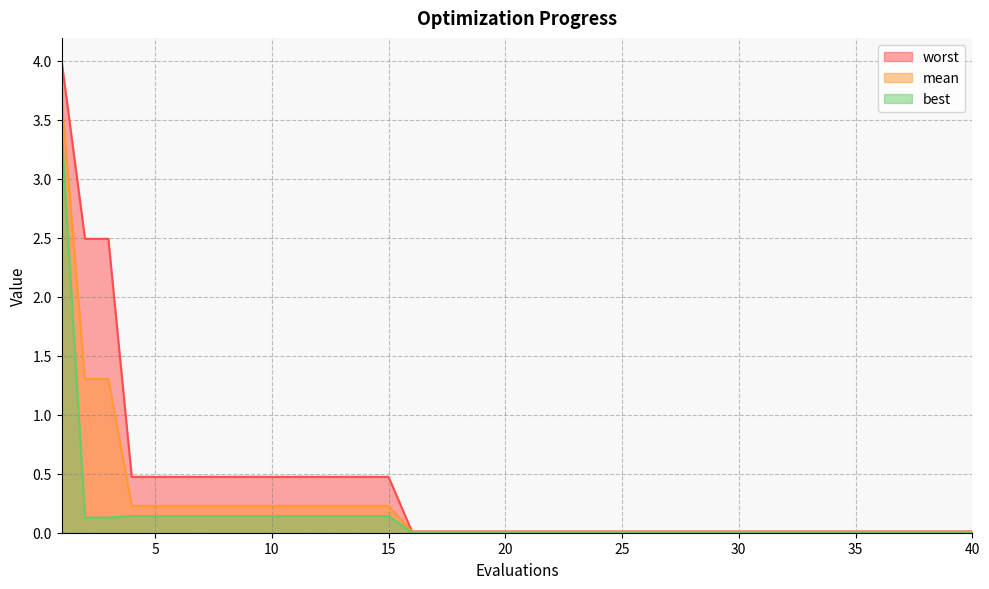

Does the chart have visible grid lines?

Yes